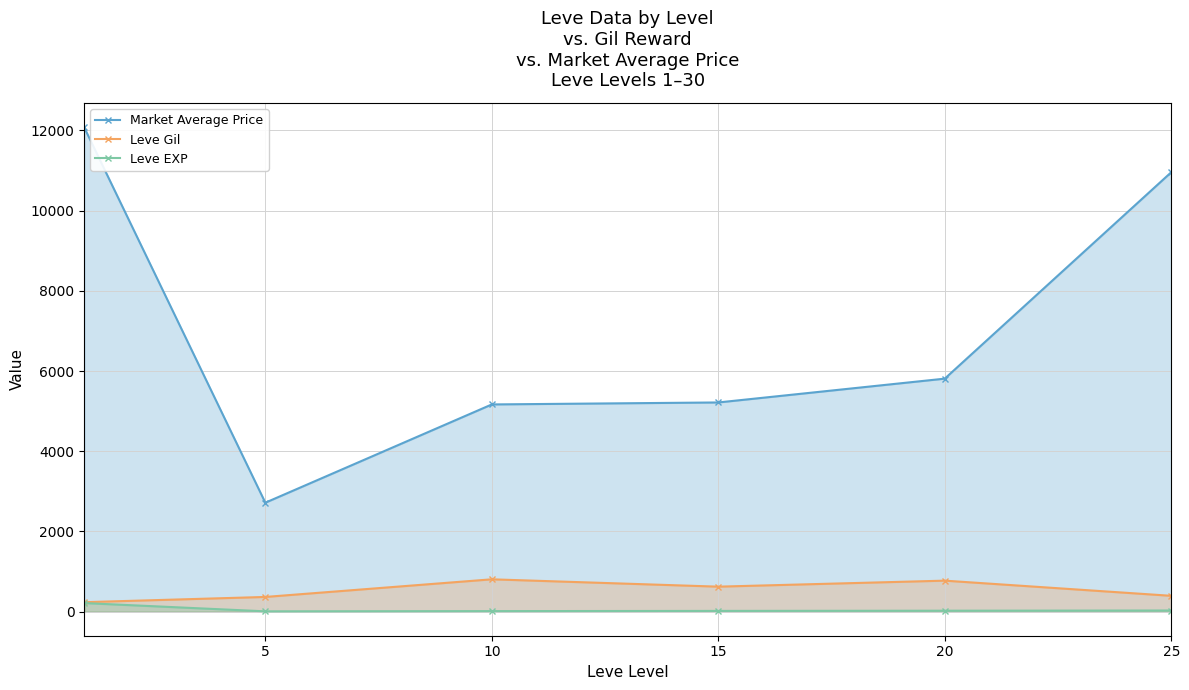

What is the lowest value of the Leve Gil series?

232.5